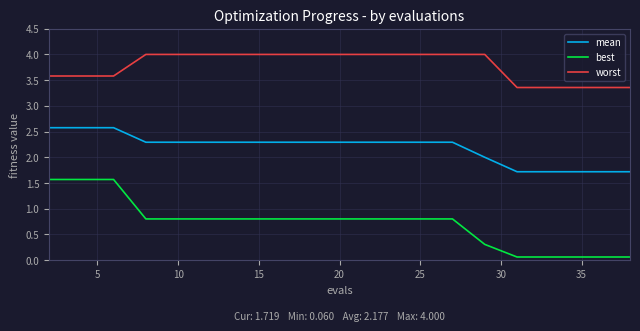

True or false: worst and mean cross at least once.

False